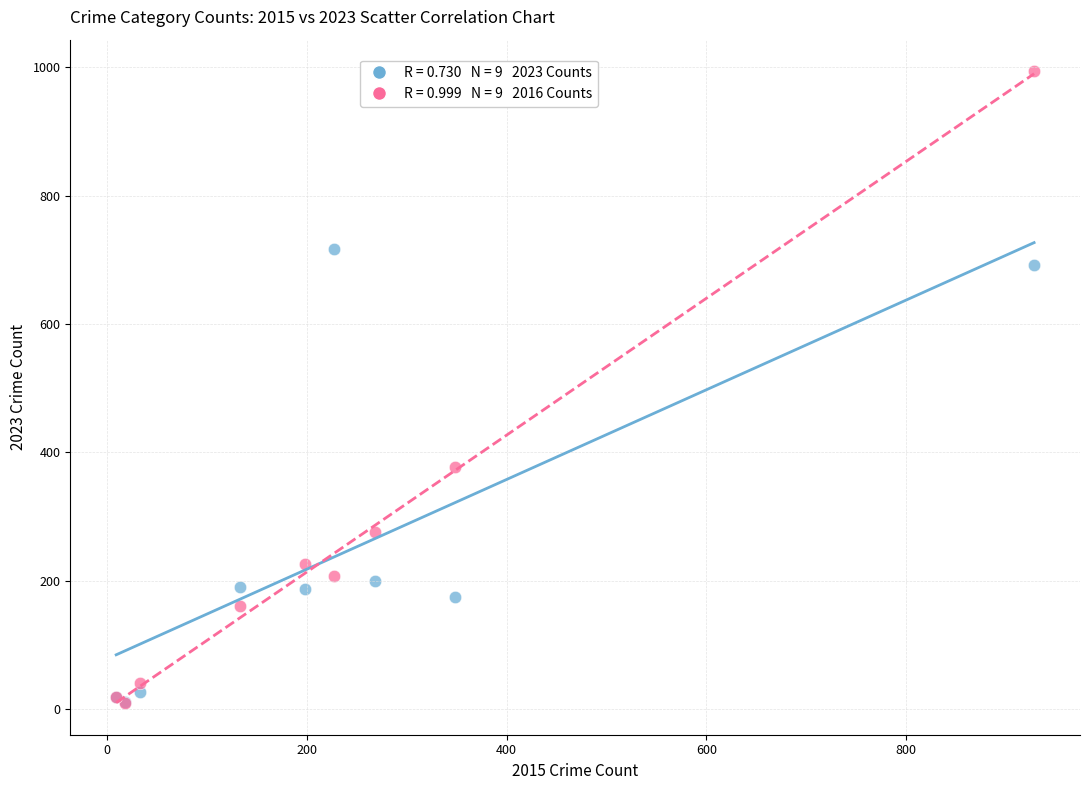

Across all series, what Y value is closest to 501?

377